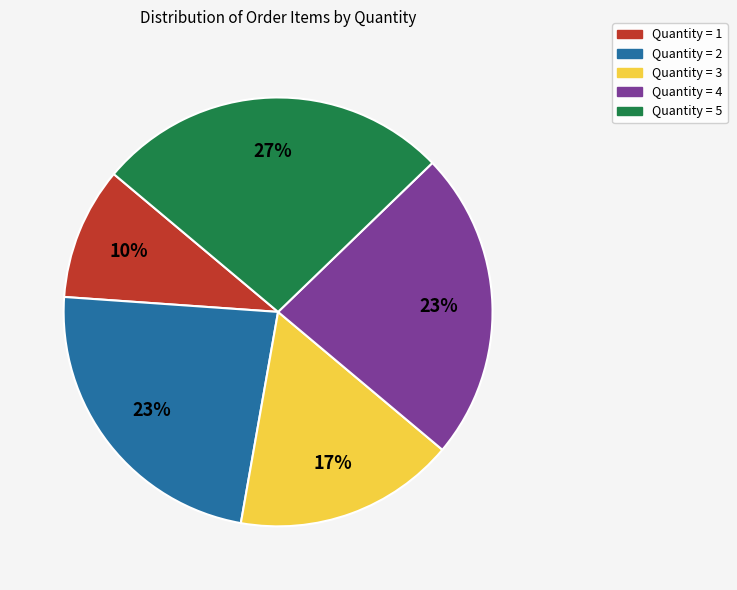

To the nearest percent, what is the difference between the largest and smallest slice percentages?

17%